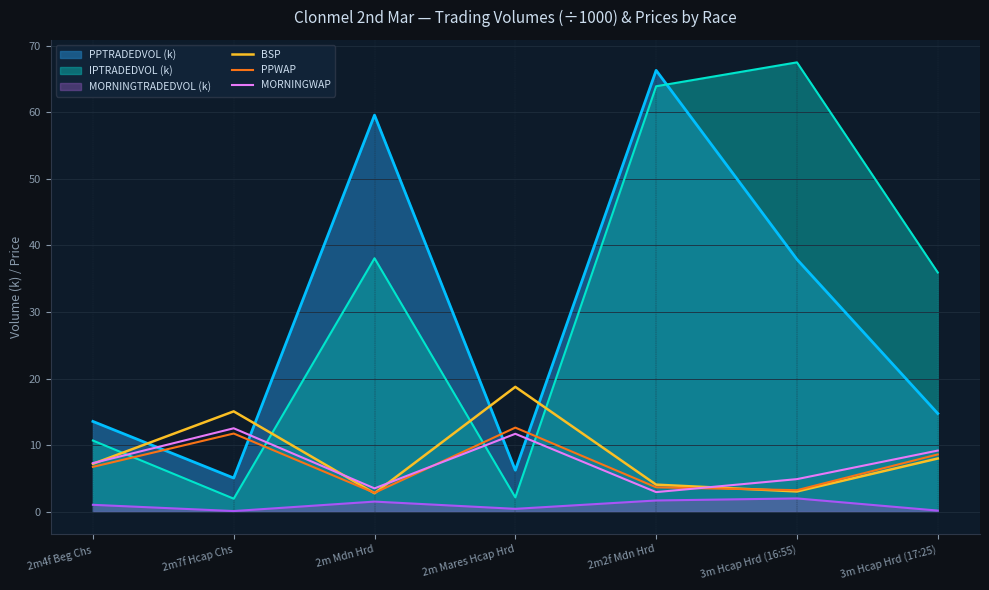

At which label does PPWAP first exceed 6?

2m4f Beg Chs